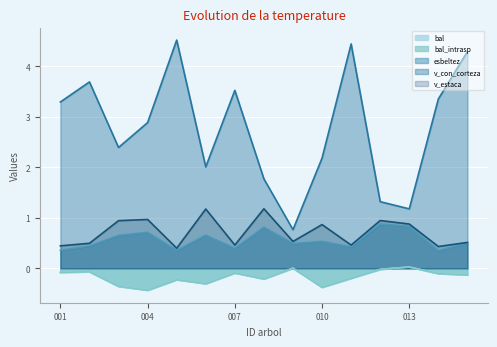

How many interior local valleys does the v_estaca series have?

5